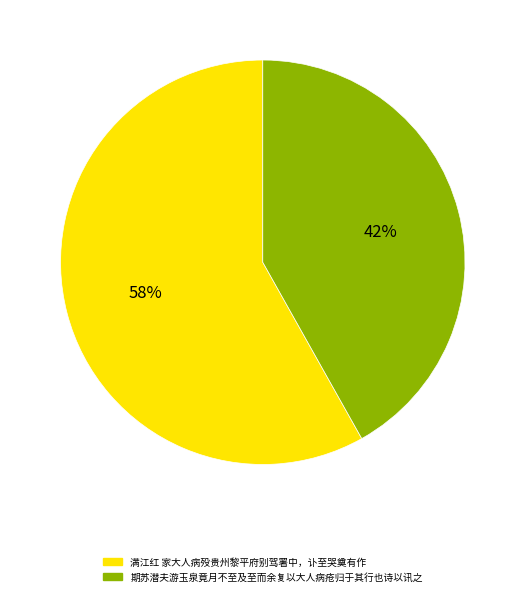

Combined, do 满江红 家大人病殁贵州黎平府别驾署中，讣至哭奠有作 and 期苏潜夫游玉泉竟月不至及至而余复以大人病疮归于其行也诗以讯之 account for over 50%?

Yes